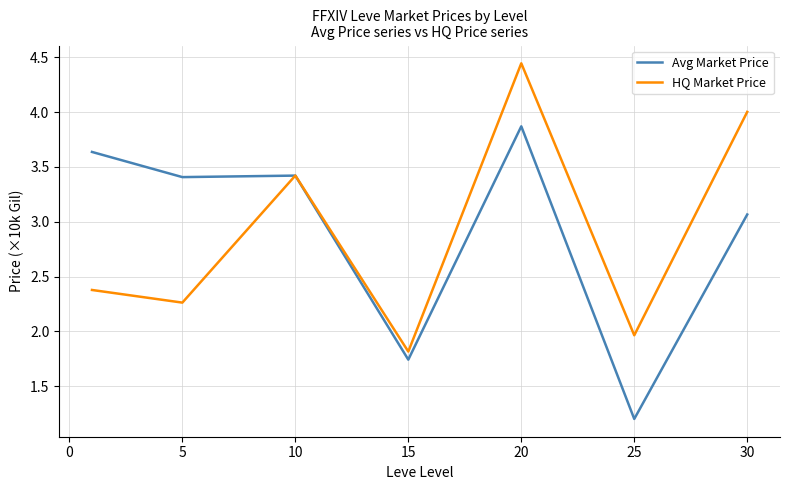

What is the minimum value shown in the chart?

1.2